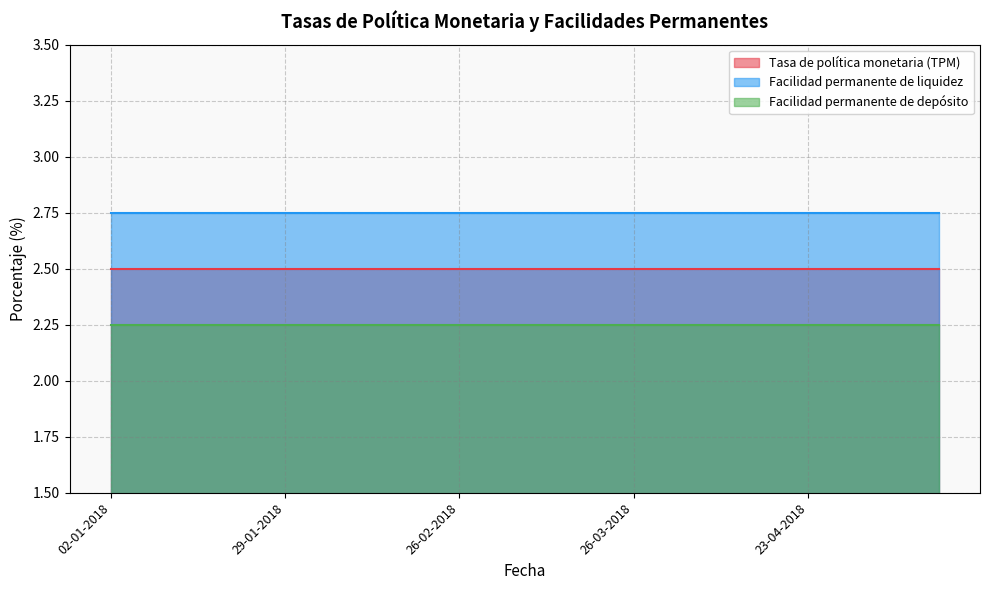

What is the difference between the highest and lowest values at 05-02-2018?

0.5